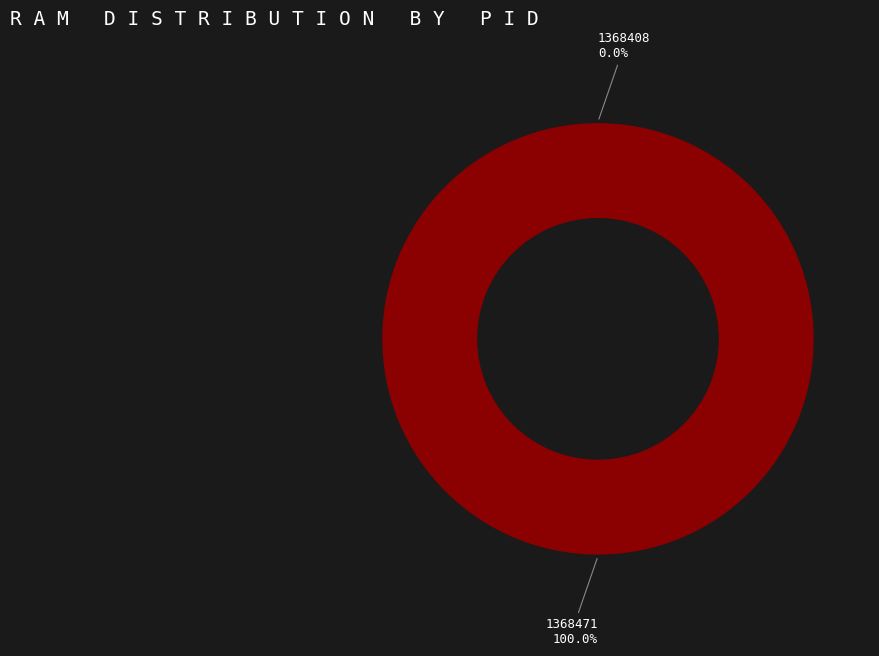

How much of the chart is everything except 1368408?

100.0%